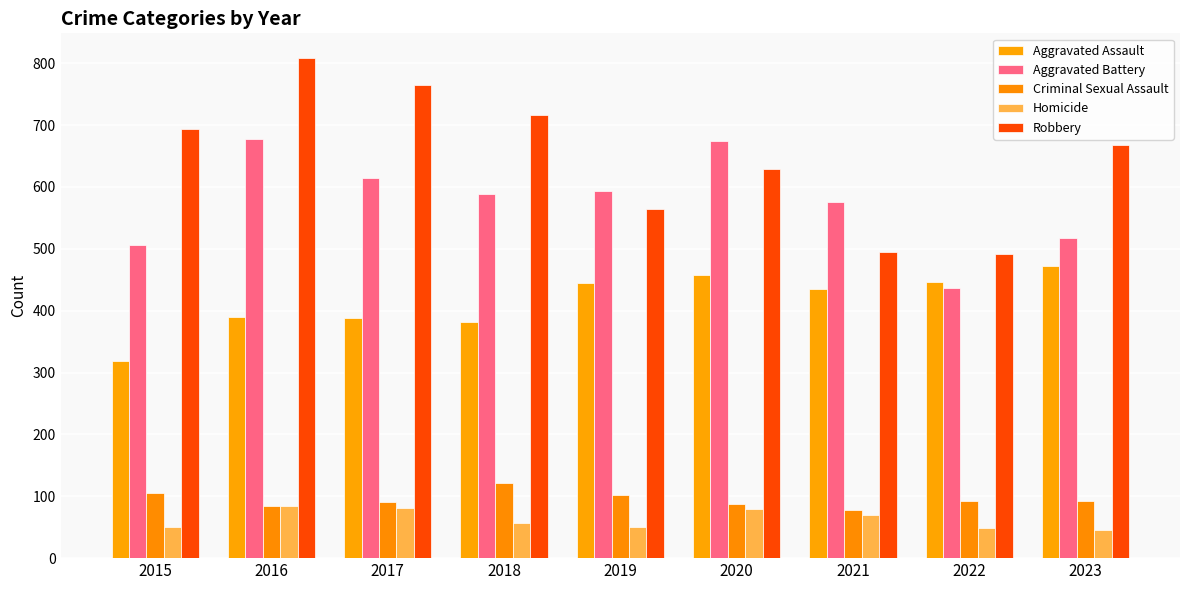

The Aggravated Assault series shows 750 at 2019. True or false?

False